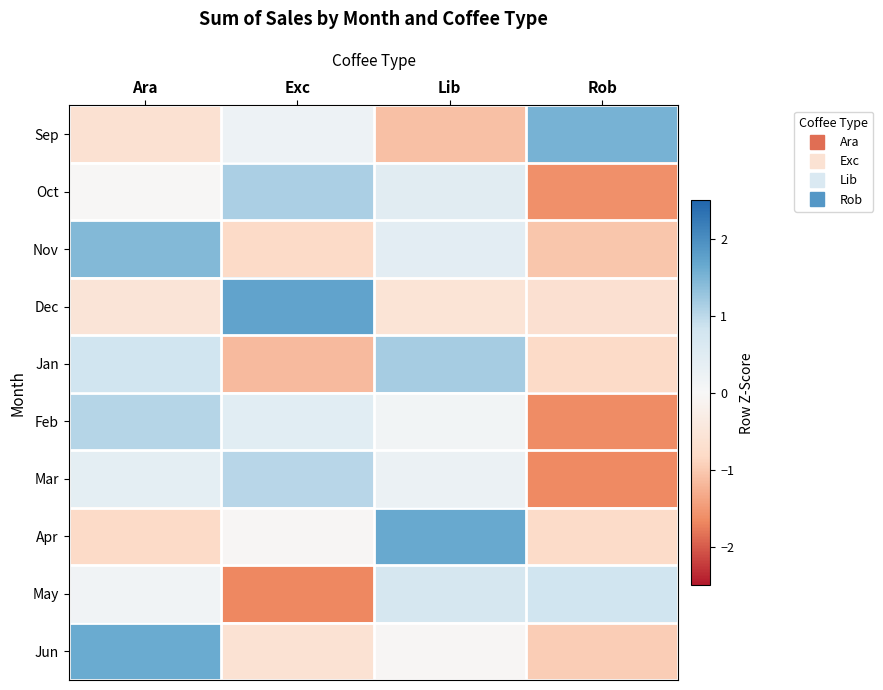

How many distinct data groups are displayed?

10